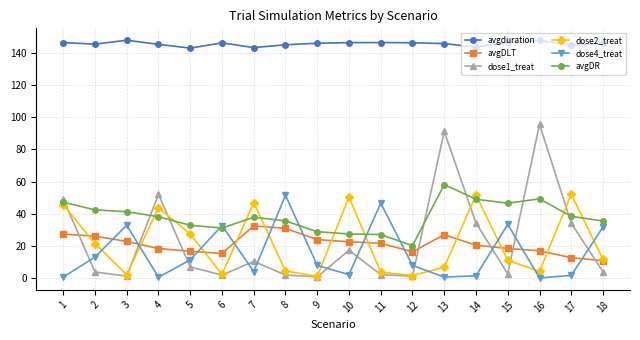

What is the average value of the avgduration series?

145.6